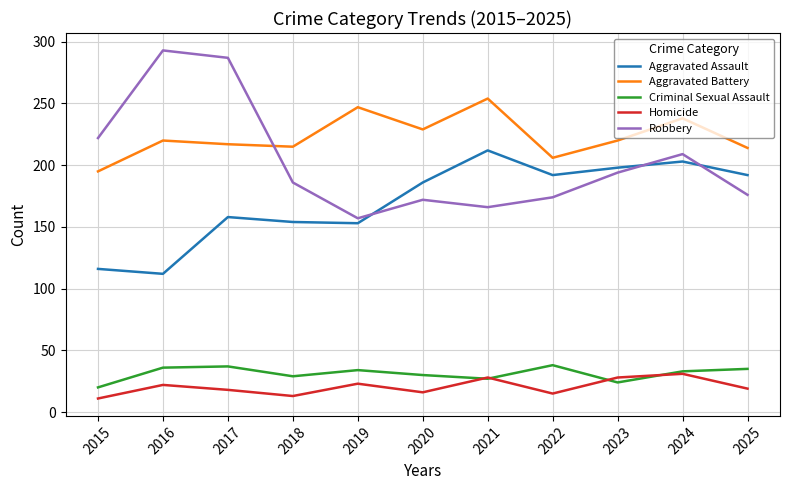

True or false: Homicide and Aggravated Battery intersect in this chart.

False